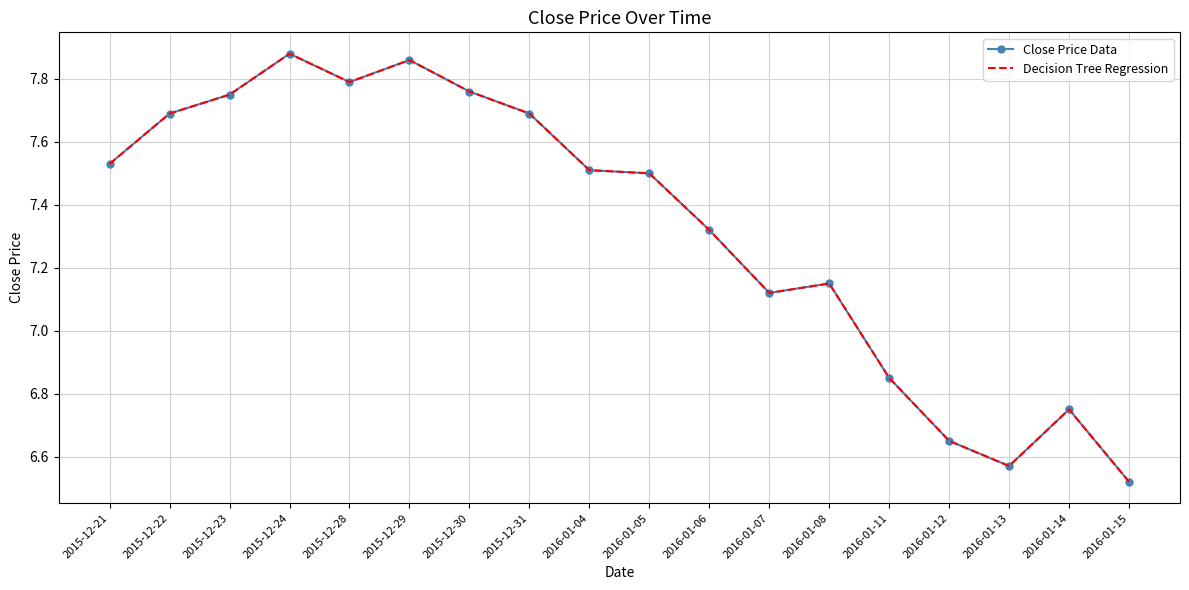

Reading left to right, extract all data points from this chart.

Close Price Data: 2015-12-21=7.5	2015-12-22=7.7	2015-12-23=7.8	2015-12-24=7.9	2015-12-28=7.8	2015-12-29=7.9	2015-12-30=7.8	2015-12-31=7.7	2016-01-04=7.5	2016-01-05=7.5	2016-01-06=7.3	2016-01-07=7.1	2016-01-08=7.2	2016-01-11=6.8	2016-01-12=6.7	2016-01-13=6.6	2016-01-14=6.8	2016-01-15=6.5
Decision Tree Regression: 2015-12-21=7.5	2015-12-22=7.7	2015-12-23=7.8	2015-12-24=7.9	2015-12-28=7.8	2015-12-29=7.9	2015-12-30=7.8	2015-12-31=7.7	2016-01-04=7.5	2016-01-05=7.5	2016-01-06=7.3	2016-01-07=7.1	2016-01-08=7.2	2016-01-11=6.8	2016-01-12=6.7	2016-01-13=6.6	2016-01-14=6.8	2016-01-15=6.5